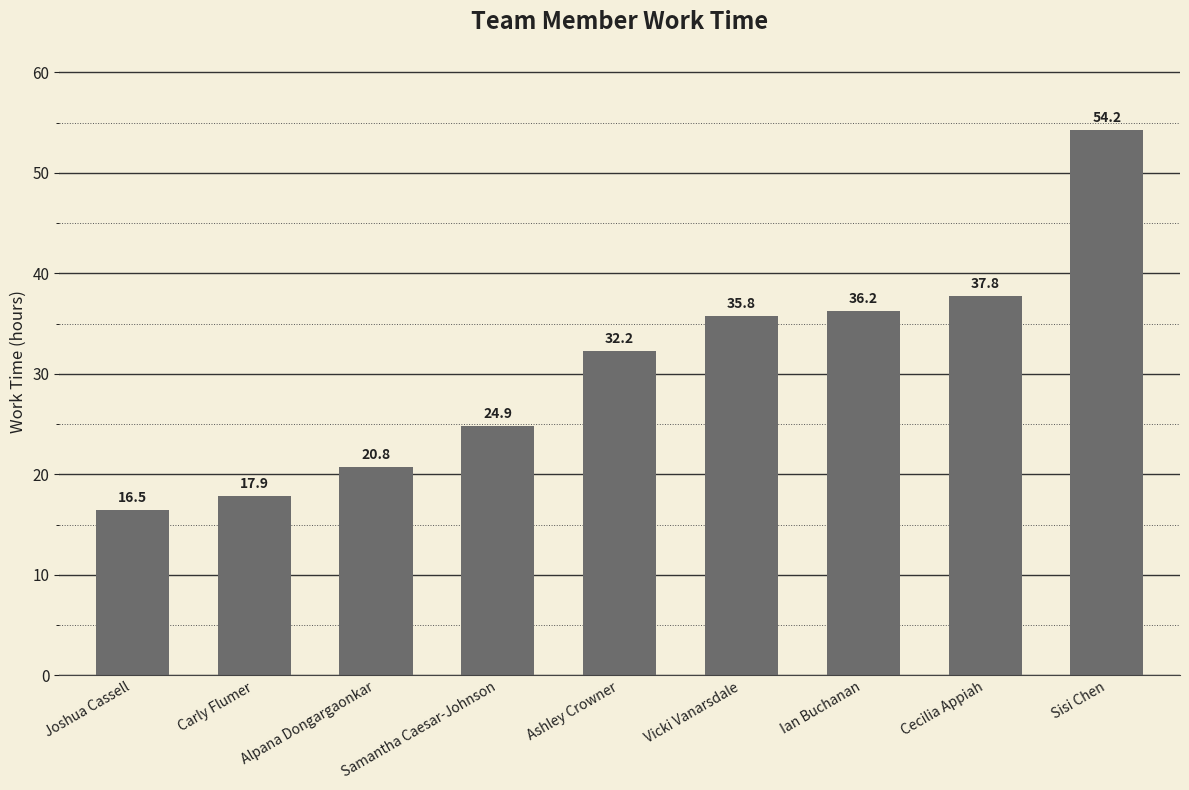

Which label corresponds to the largest value in the chart?

Sisi Chen